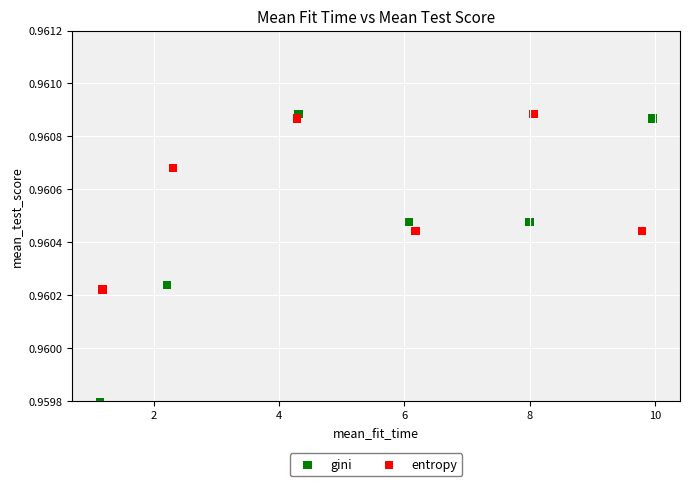

Which series reaches the minimum Y coordinate?

gini